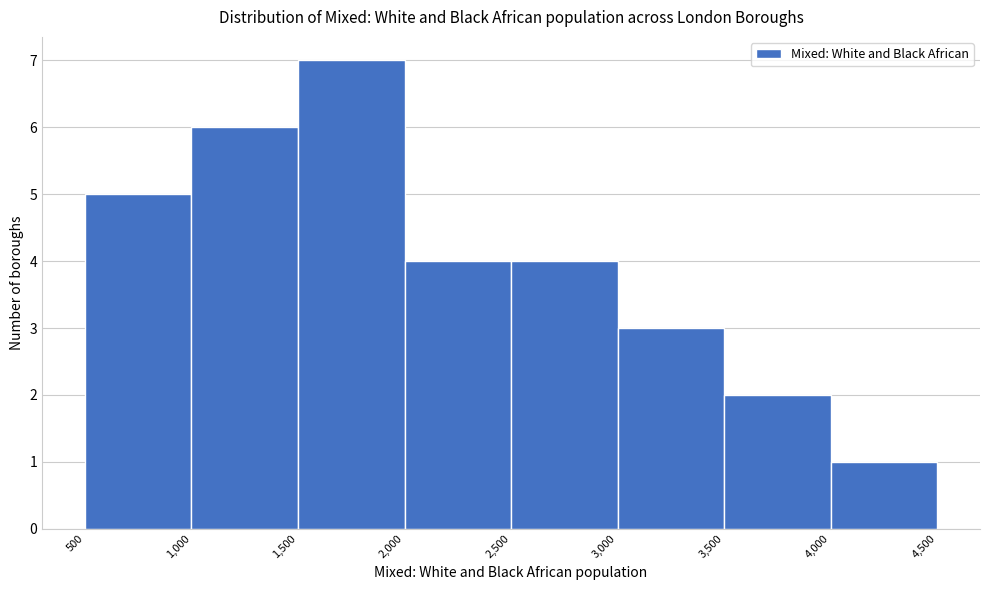

What is the height of the bar covering 1,000 to 1,500 on the x-axis? The values are not printed on the chart, so give them approximately, as read against the axis.

6